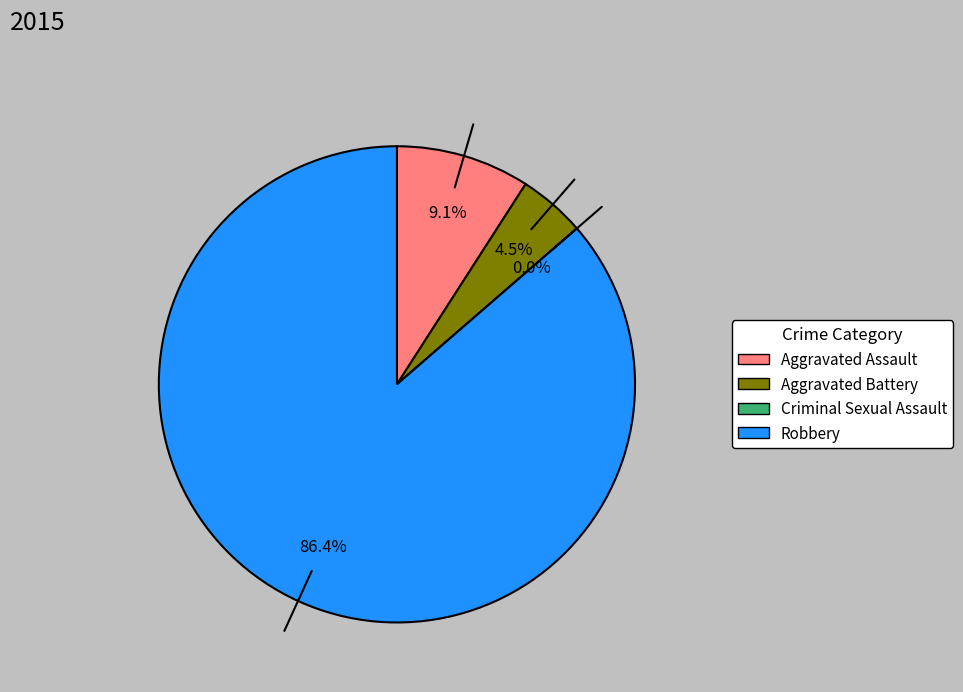

How many slices are in this pie chart?

4